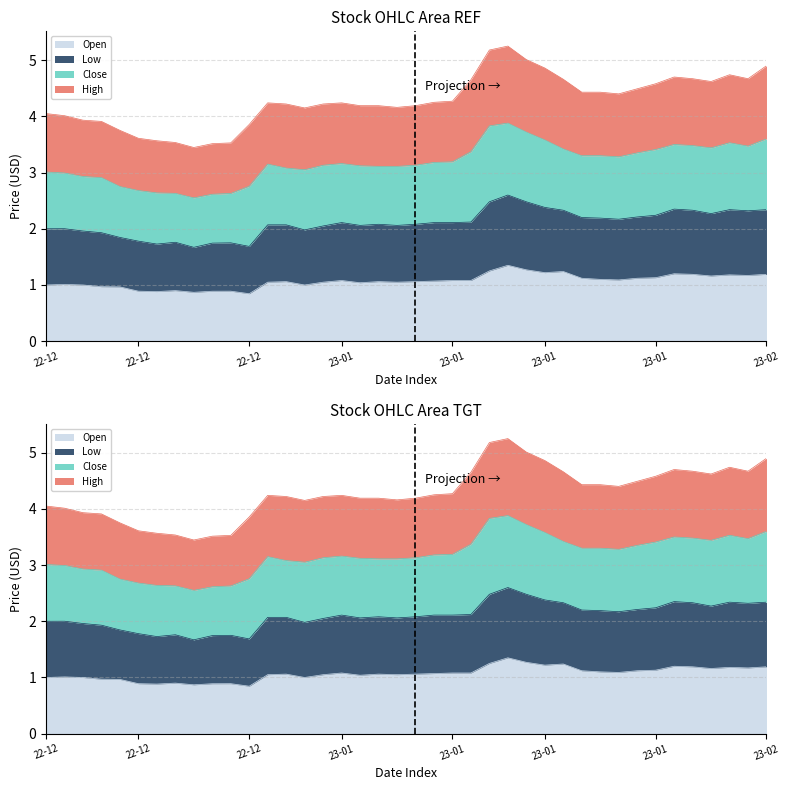

List the labels in order of Low value, largest first.

2023-01-17, 2023-01-13, 2023-01-18, 2023-01-19, 2023-01-30, 2023-02-02, 2023-02-06, 2023-01-20, 2023-01-31, 2023-02-03, 2023-02-01, 2023-01-27, 2023-01-26, 2023-01-23, 2023-01-24, 2023-01-25, 2023-01-12, 2023-01-03, 2023-01-10, 2023-01-11, 2023-01-05, 2023-01-09, 2022-12-27, 2022-12-28, 2023-01-04, 2023-01-06, 2022-12-30, 2022-12-09, 2022-12-08, 2022-12-29, 2022-12-12, 2022-12-13, 2022-12-14, 2022-12-15, 2022-12-19, 2022-12-22, 2022-12-21, 2022-12-16, 2022-12-23, 2022-12-20